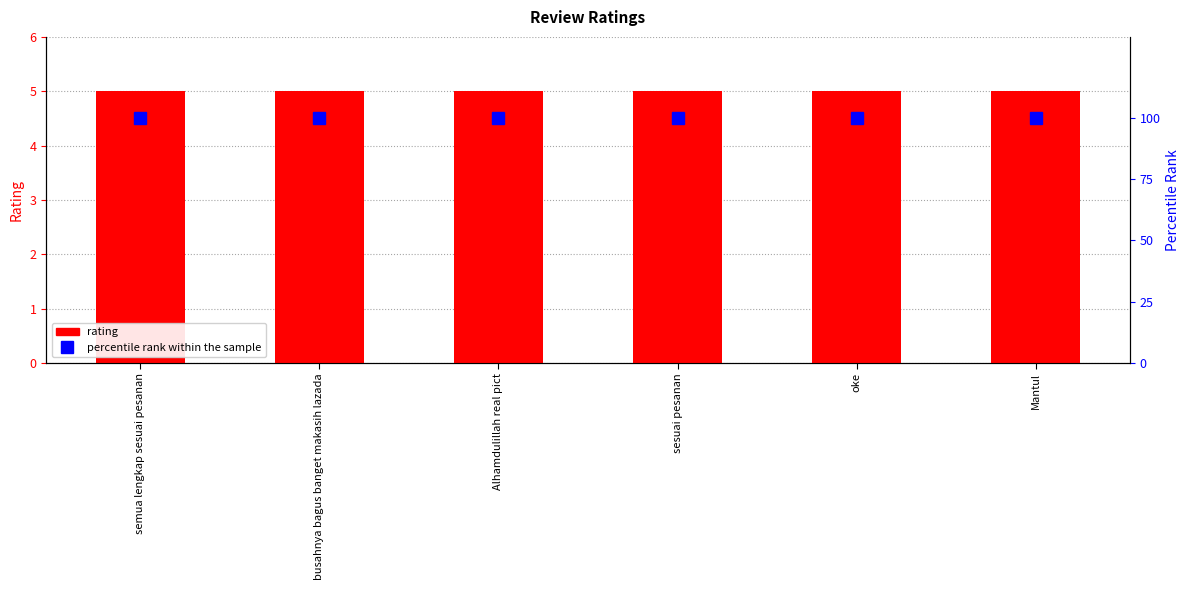

What is the value of the percentile rank within the sample bar at the 5th from the left?

100